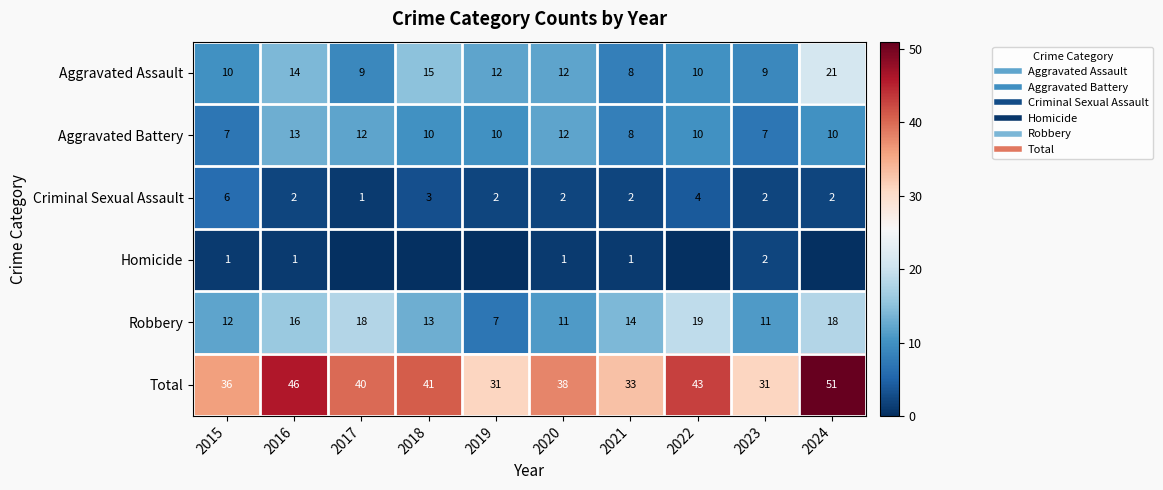

List the series in order of their peak value, lowest first.

Homicide, Criminal Sexual Assault, Aggravated Battery, Robbery, Aggravated Assault, Total